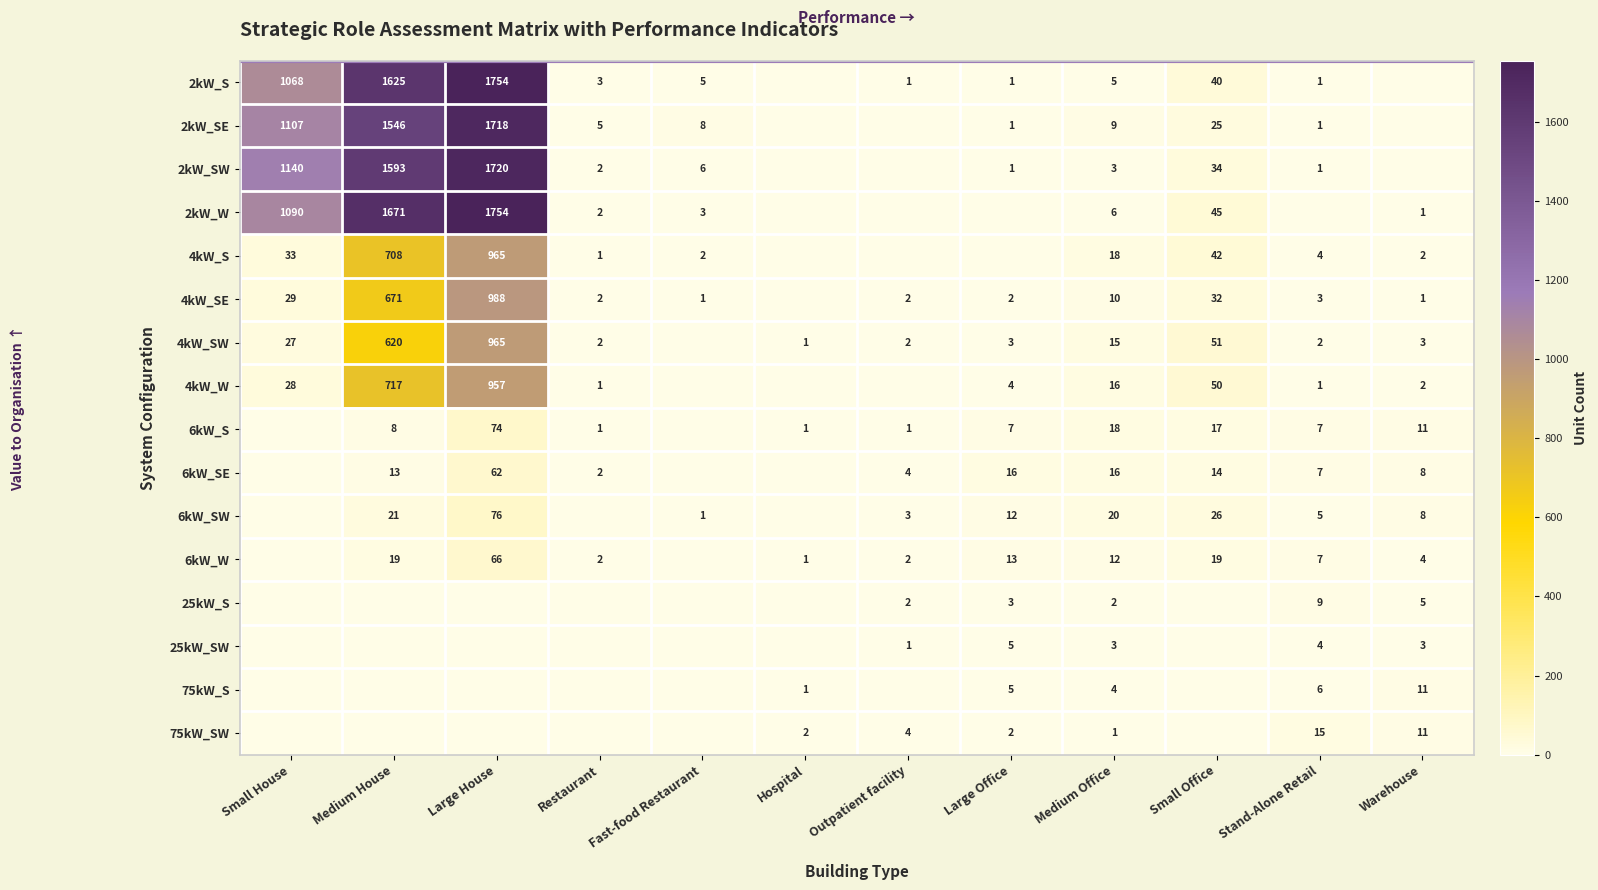

At how many categories does at least one series exceed 1685?

1